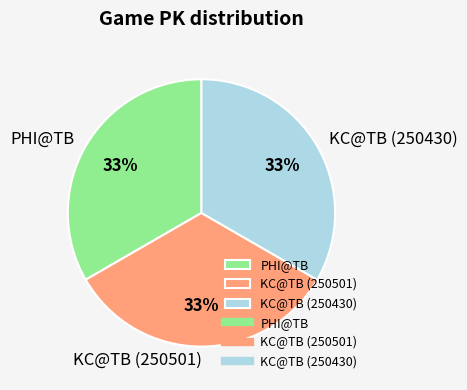

To the nearest percent, what portion does PHI@TB represent?

33%